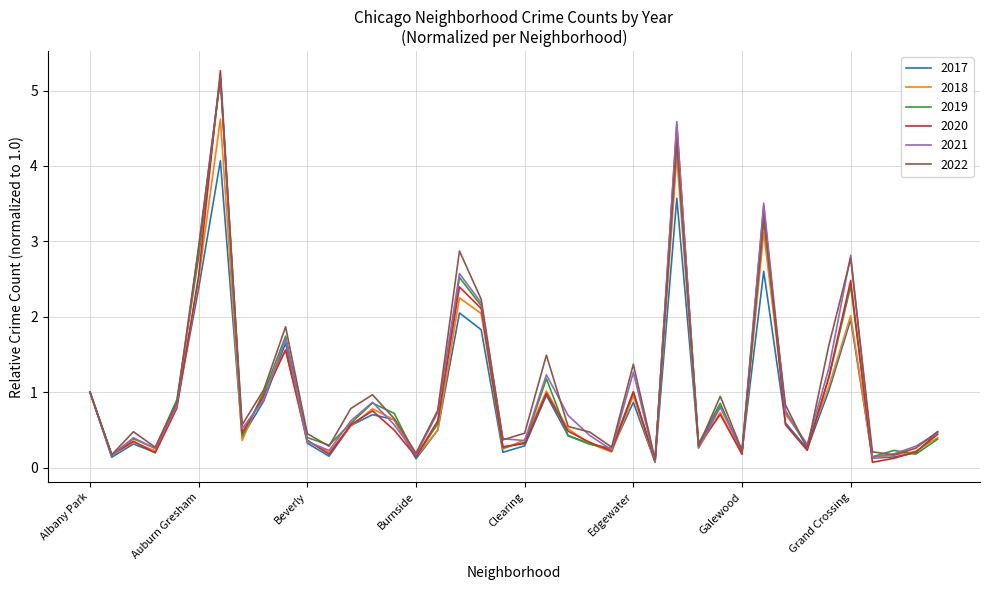

List the series in order of their overall mean, highest first.

2022, 2021, 2019, 2020, 2018, 2017